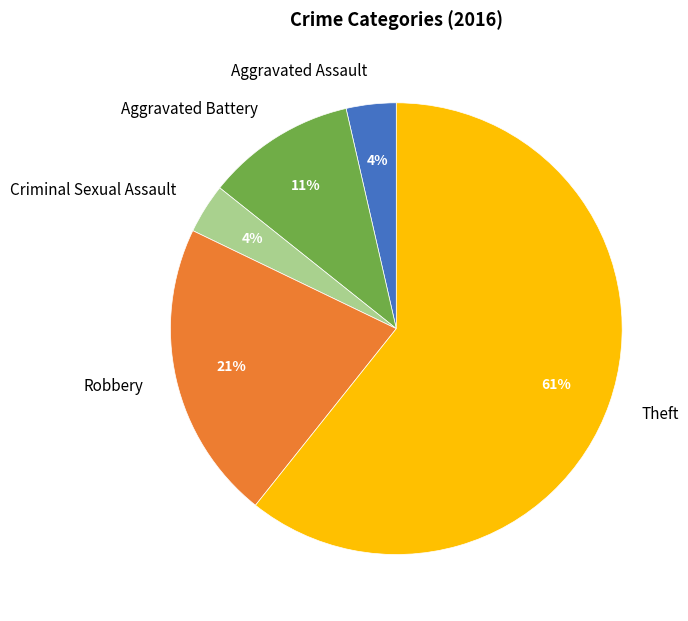

What is the majority slice?

Theft